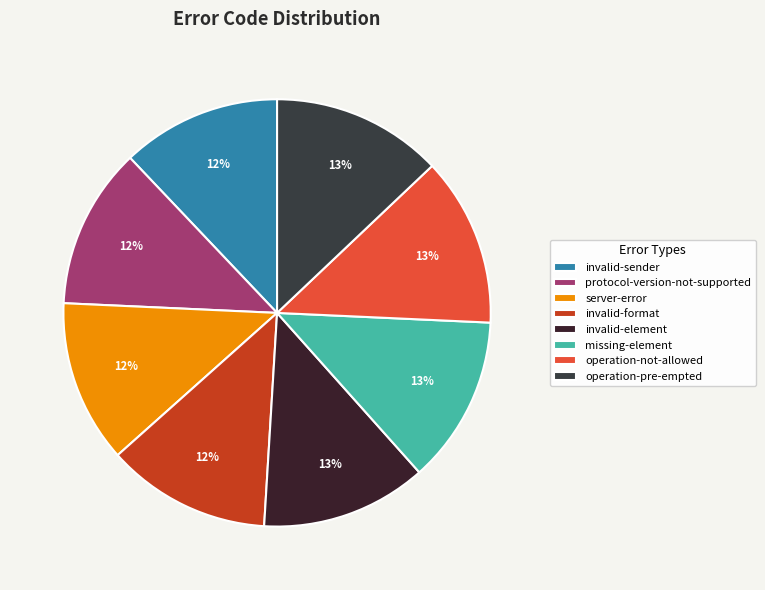

True or false: protocol-version-not-supported accounts for 5% of the total.

False